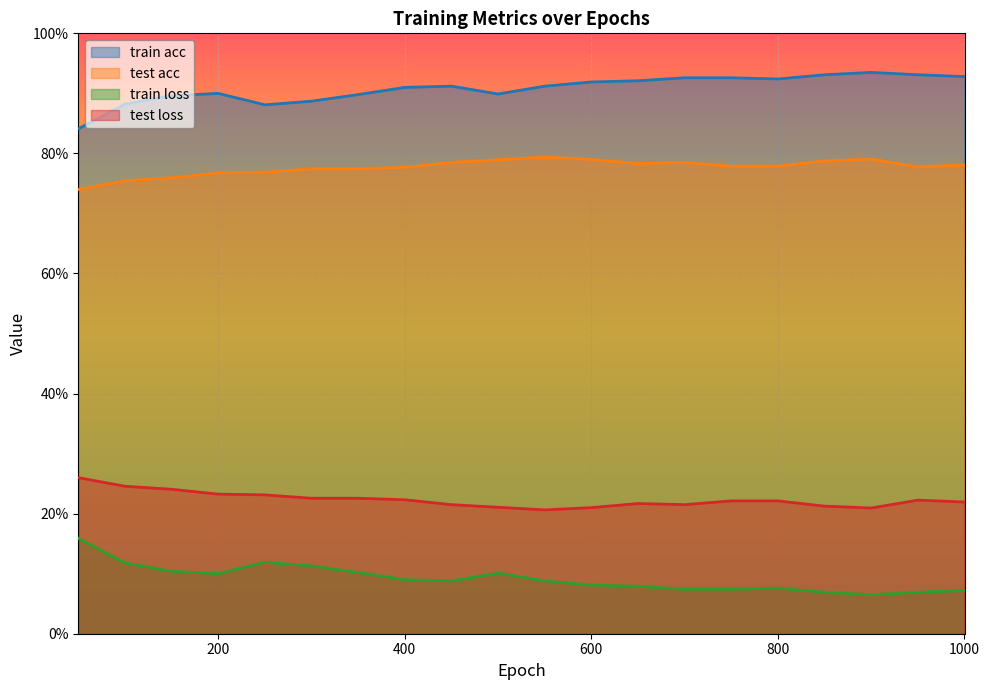

Does the chart display data point markers on the line(s)?

No